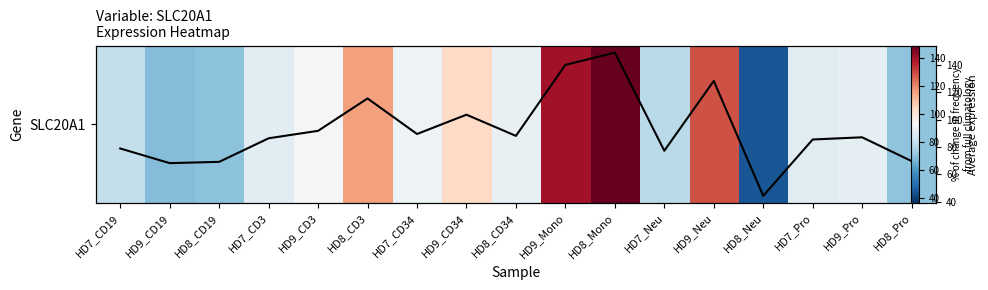

Which has a higher value, HD9_Neu or HD8_Neu?

HD9_Neu